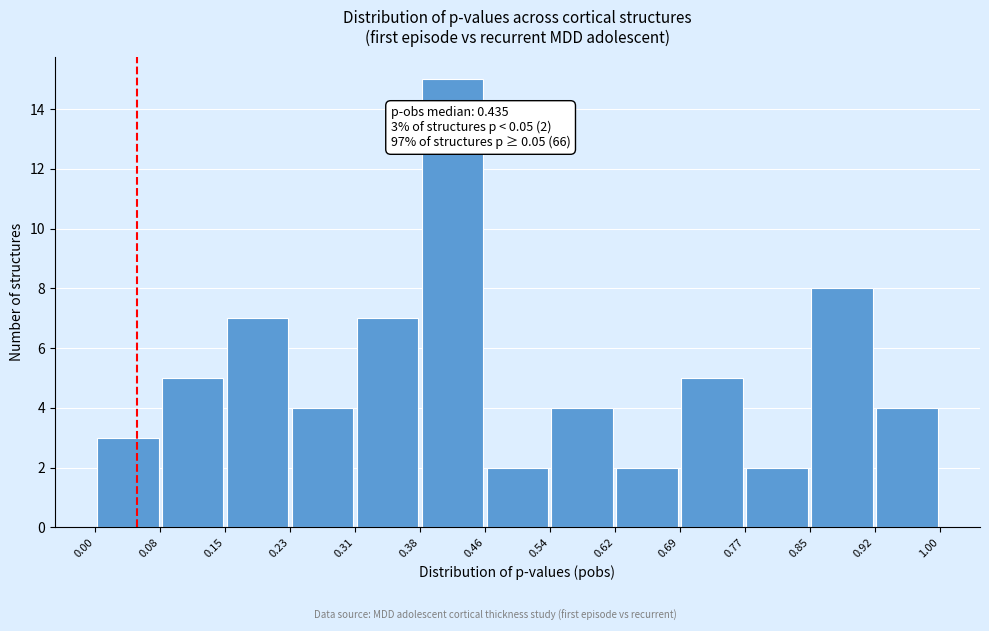

Over which range of the x-axis is the bar tallest?

0.38 to 0.46